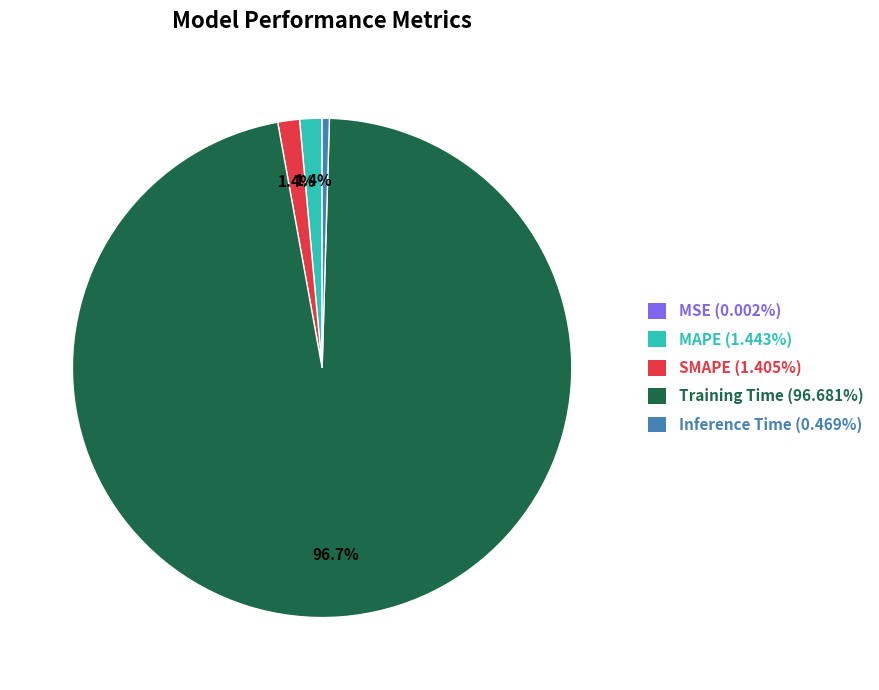

Is it true that Inference Time is 0% of the pie?

True